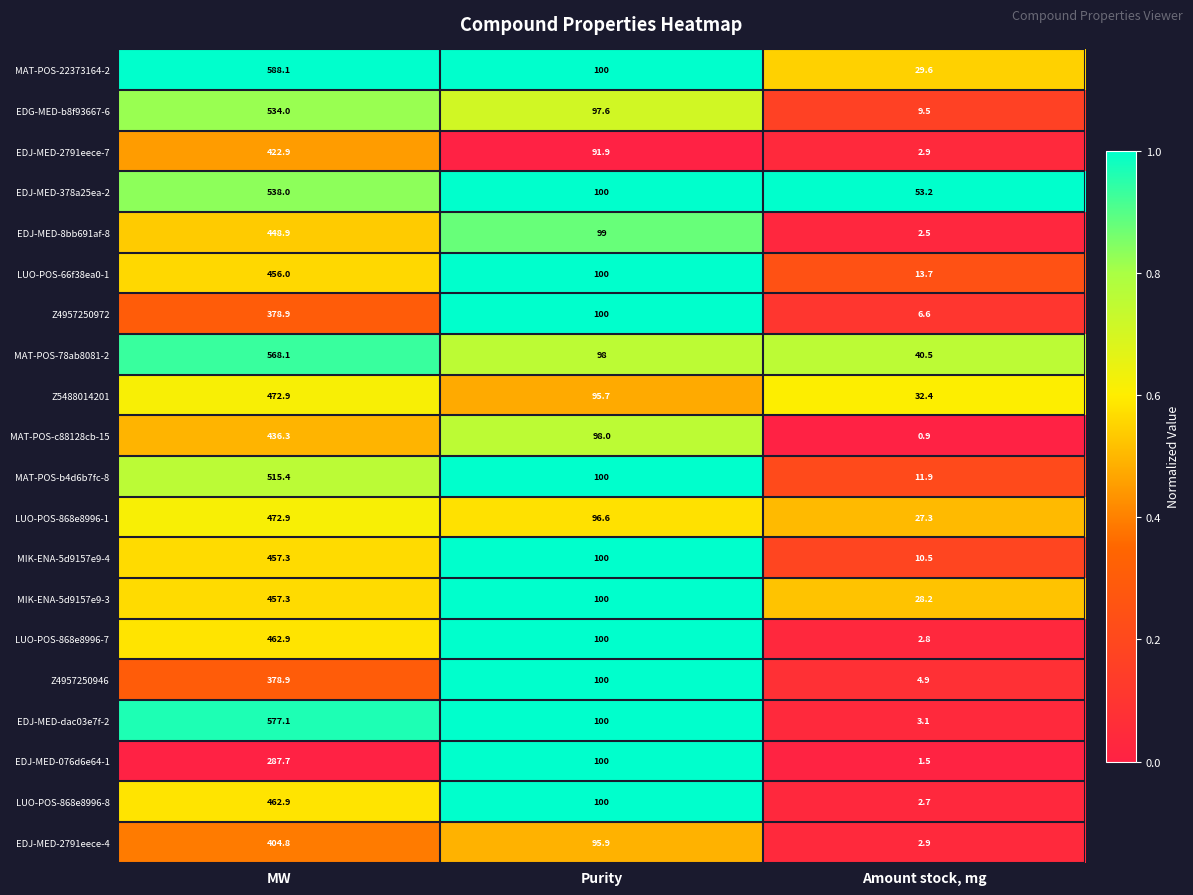

What is the sum of all Z5488014201 values?

601.0